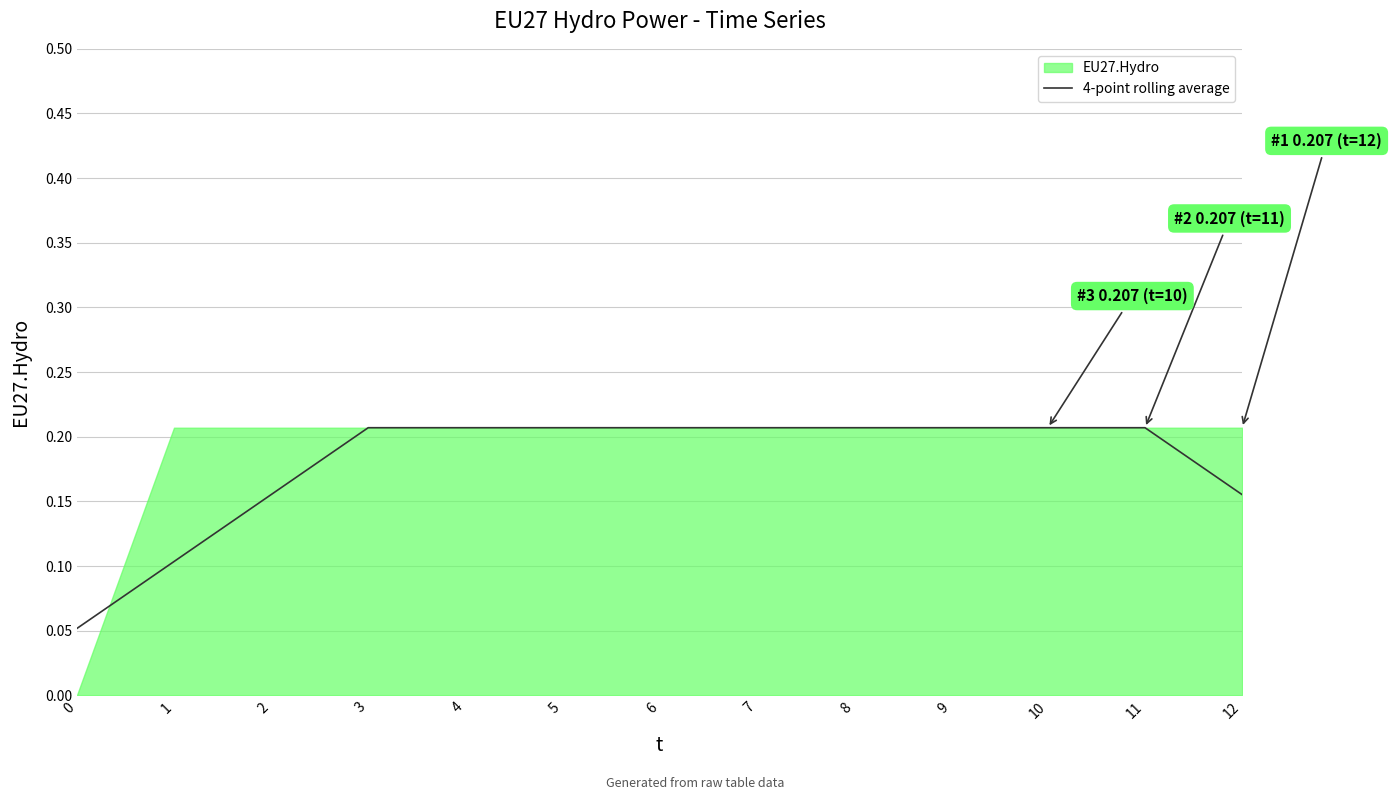

Rank the categories by value from highest to lowest.

3, 4, 5, 6, 7, 8, 9, 10, 11, 2, 12, 1, 0